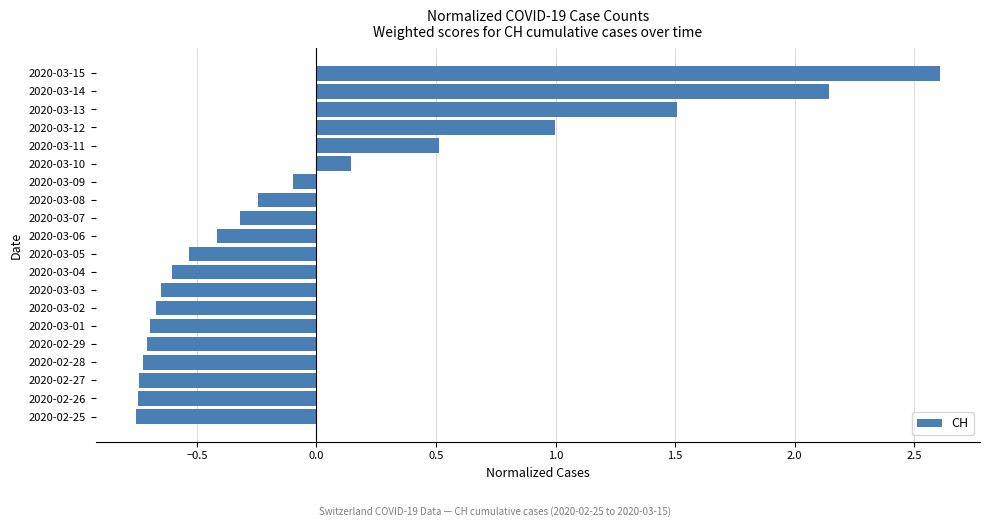

At which label is the value closest to 0?

2020-03-09